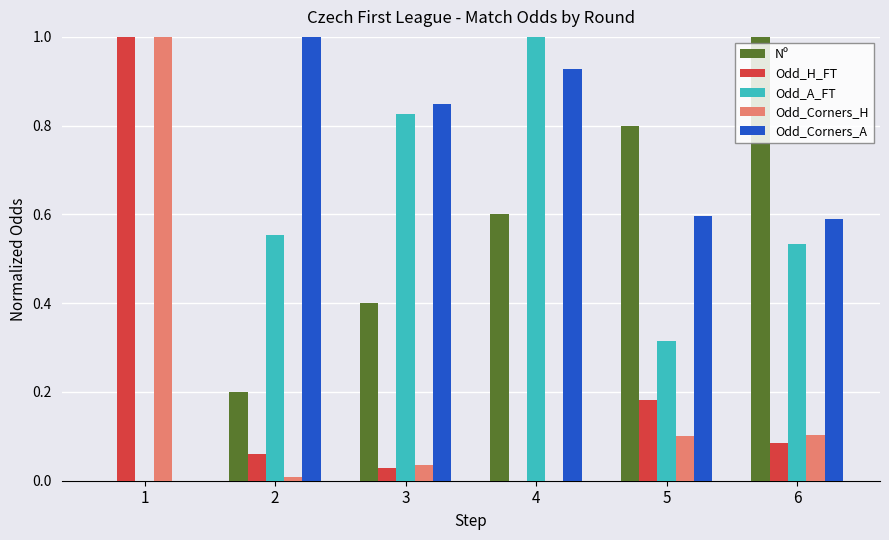

How many values in Nº are above zero?

5